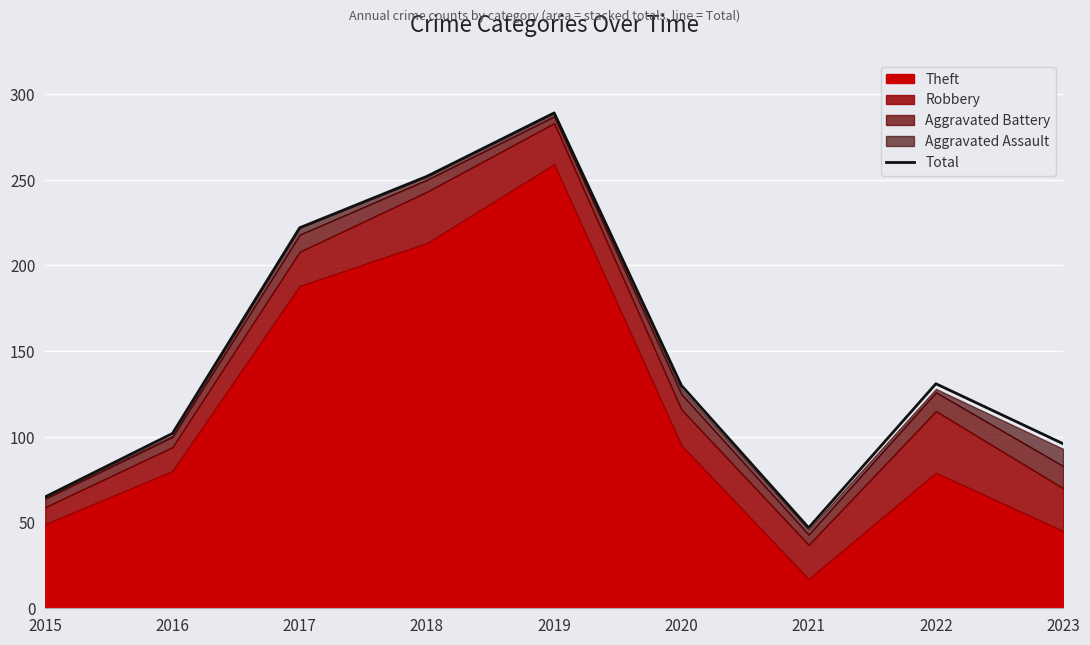

True or false: the data shows 347 at 2018.

False